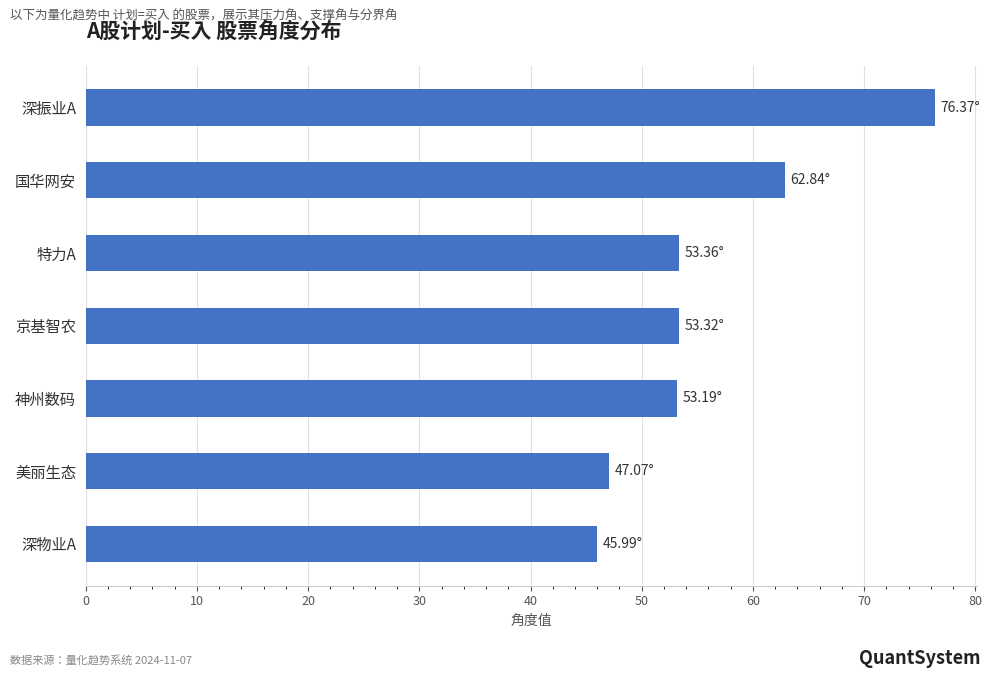

At which label is the value closest to 61?

国华网安